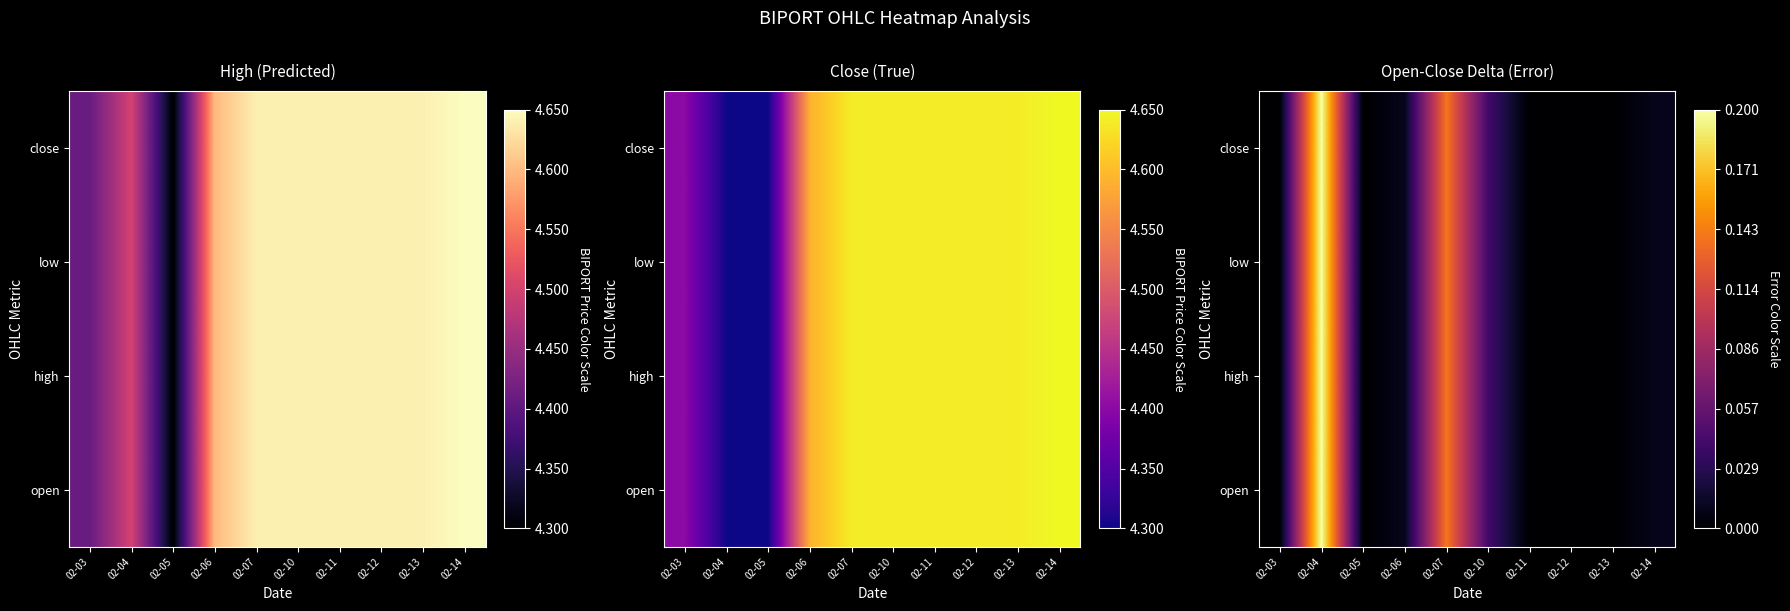

How many categories are shown in the chart?

10